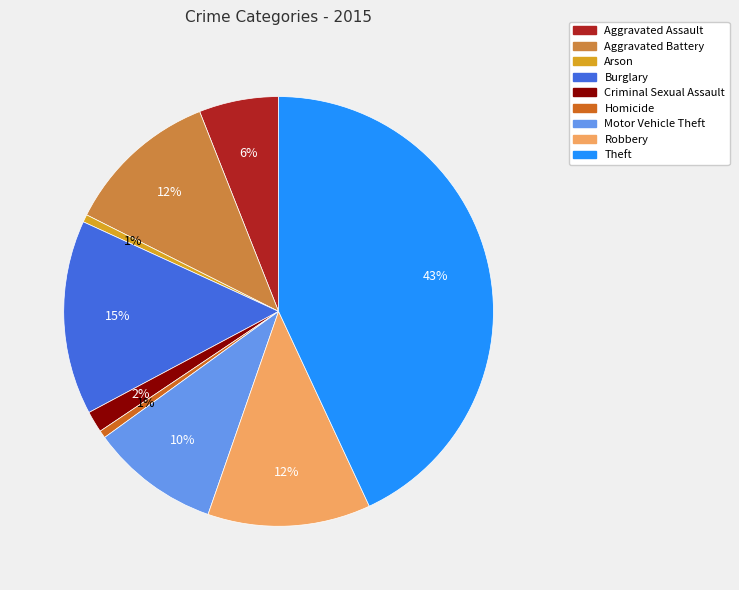

What is the largest slice in the pie chart?

Theft